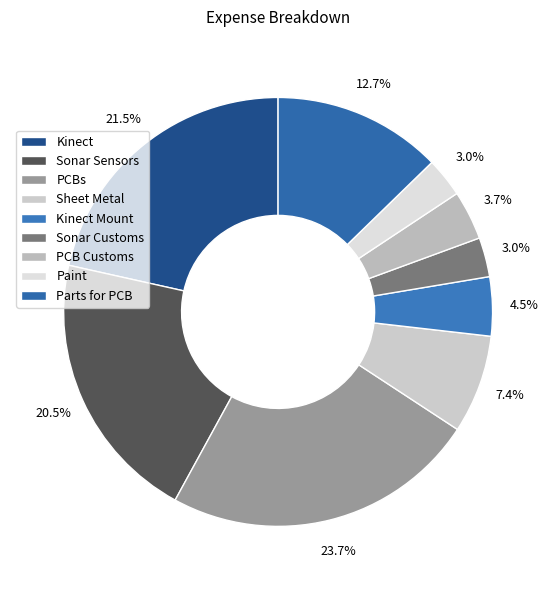

Count the number of slices in the pie.

9